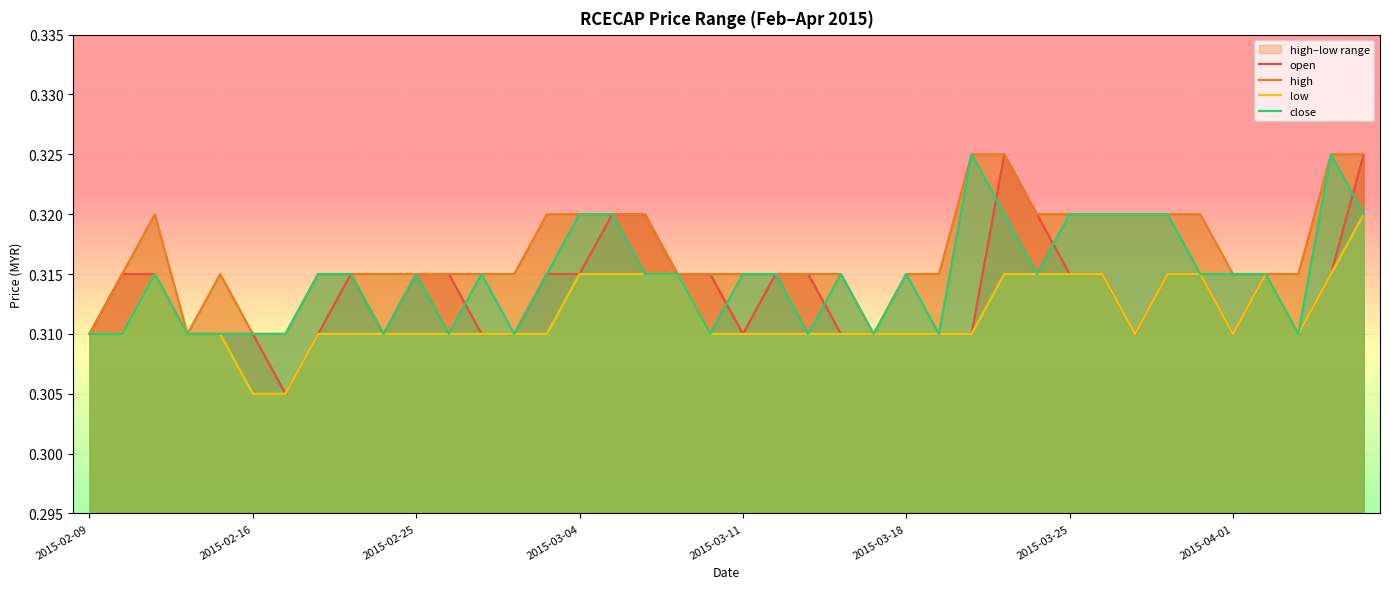

Between 2015-02-09 and 2015-02-16, which series saw the biggest shift?

low